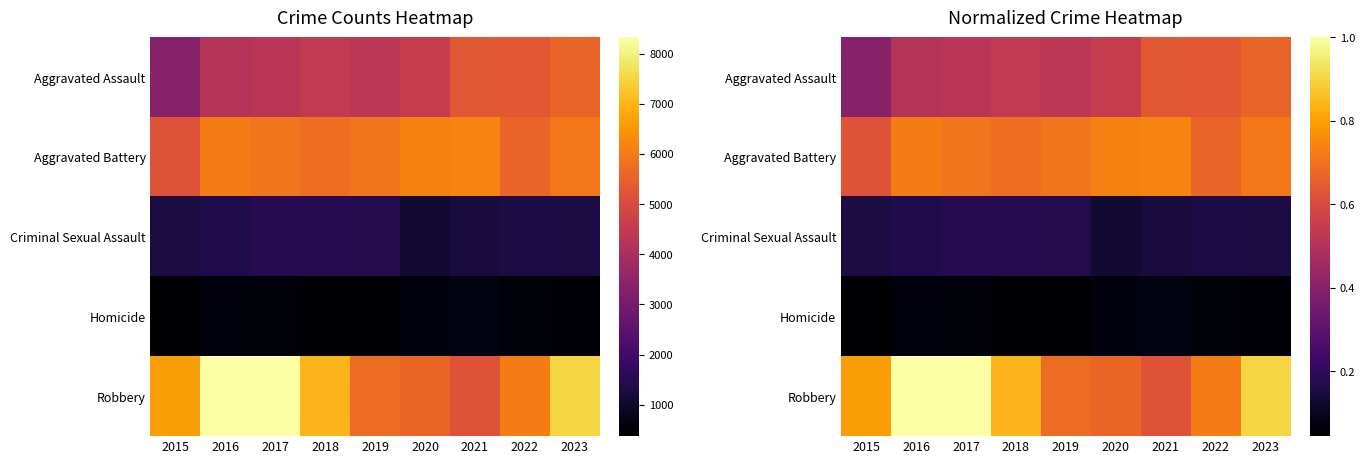

List the series in order of their peak value, lowest first.

Homicide, Criminal Sexual Assault, Aggravated Assault, Aggravated Battery, Robbery